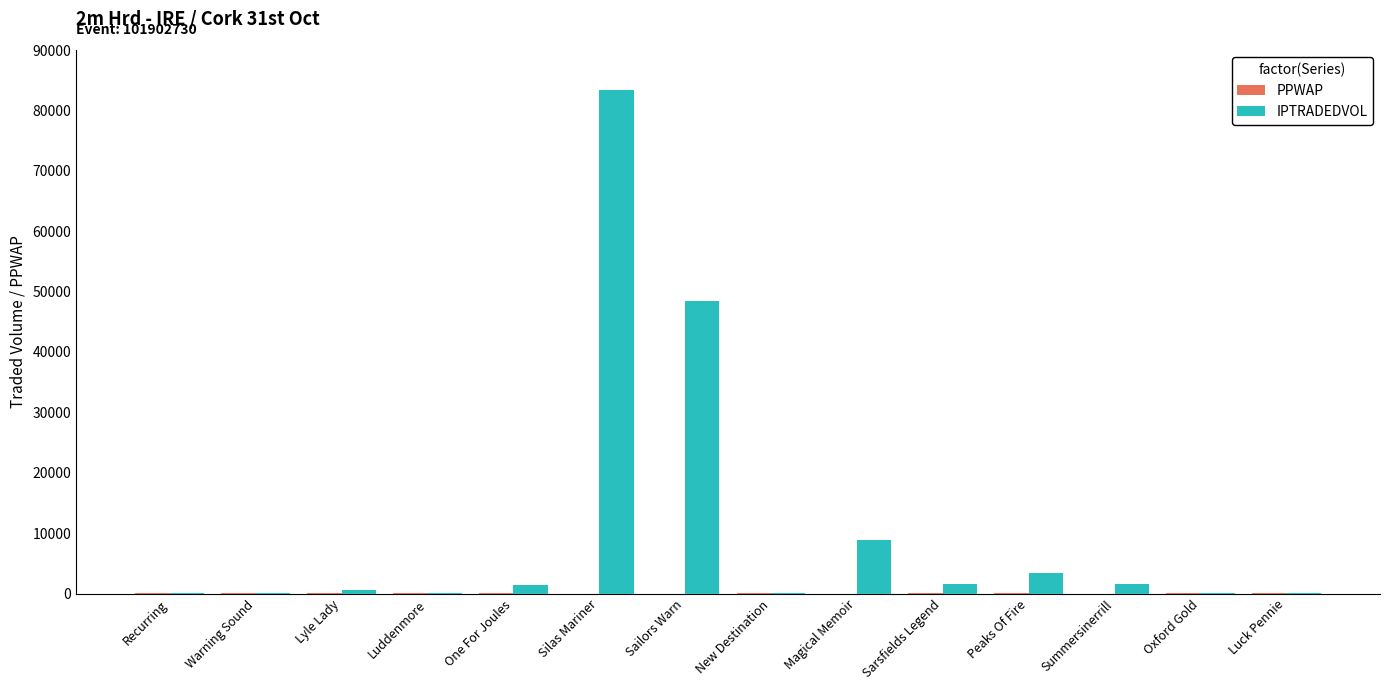

Which series has the widest spread of values?

IPTRADEDVOL